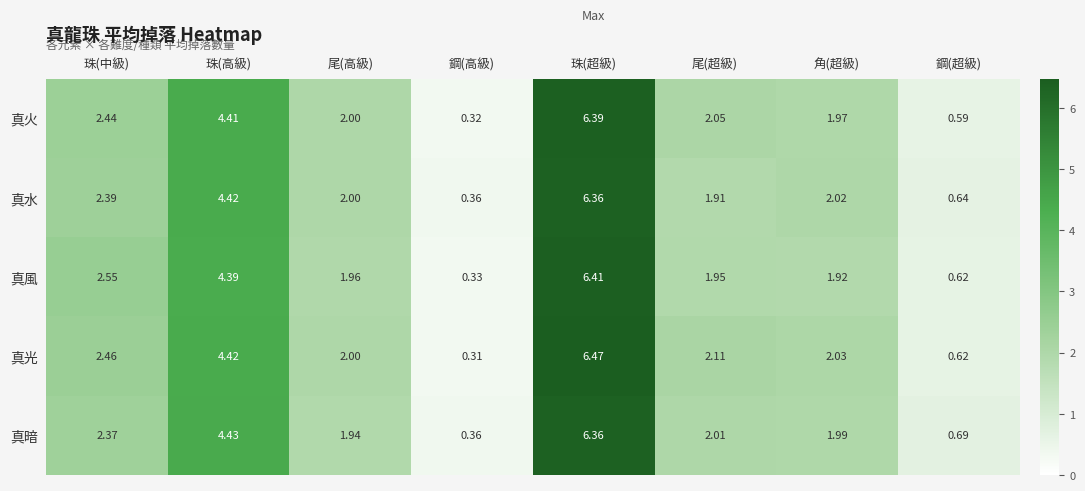

Where is 真風 nearest to the value 3?

珠(中級)